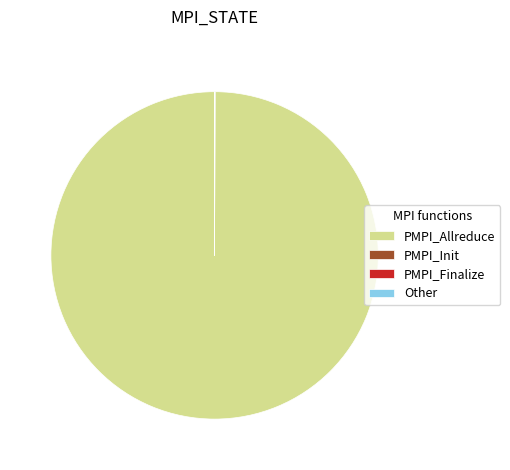

The PMPI_Allreduce slice represents 94% of the pie. True or false?

False